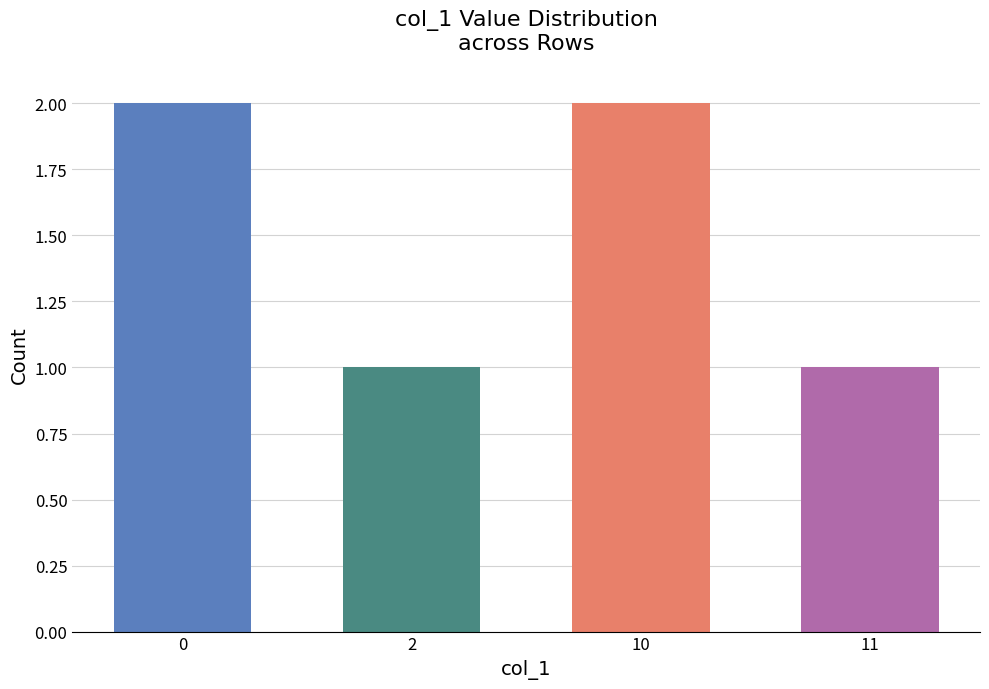

What is the sum of the values at 11 and 10?

3